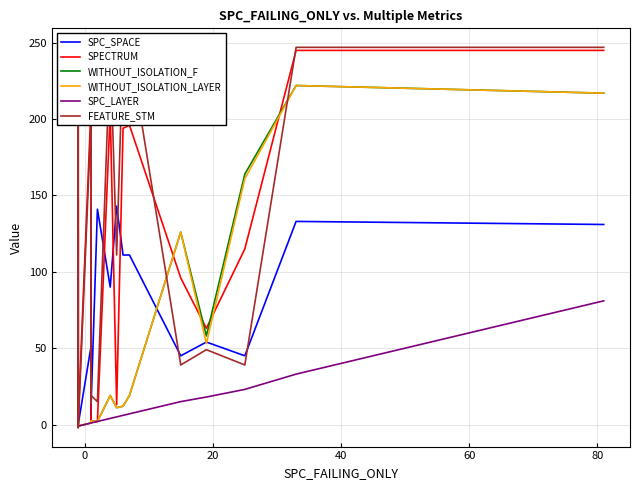

True or false: WITHOUT_ISOLATION_LAYER and SPC_SPACE intersect in this chart.

True